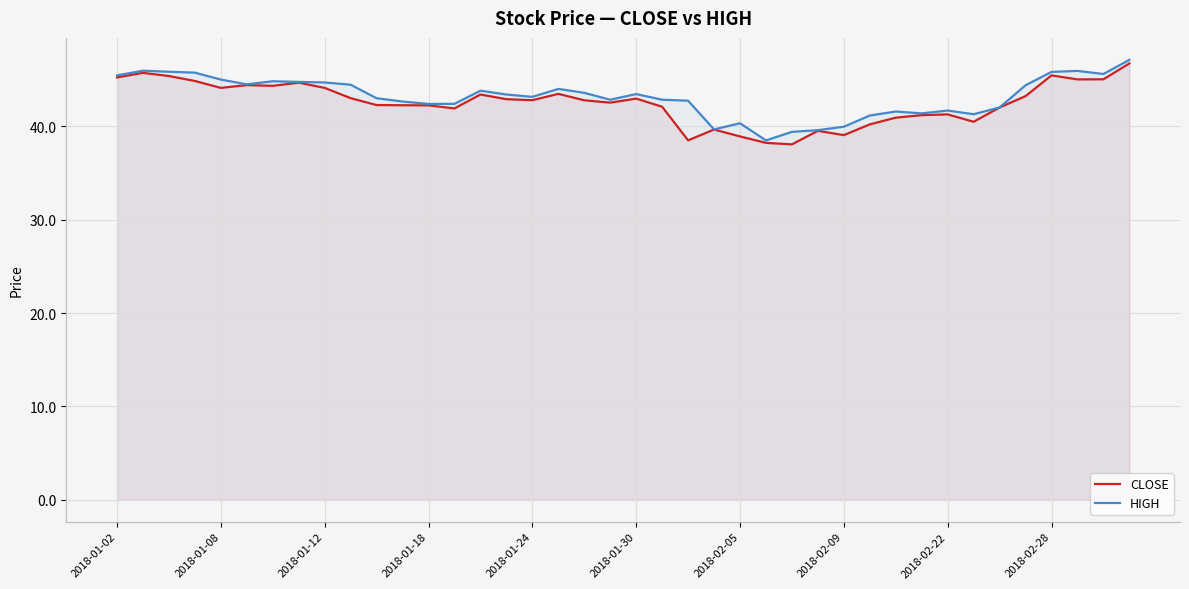

What is the smallest value displayed?

38.1